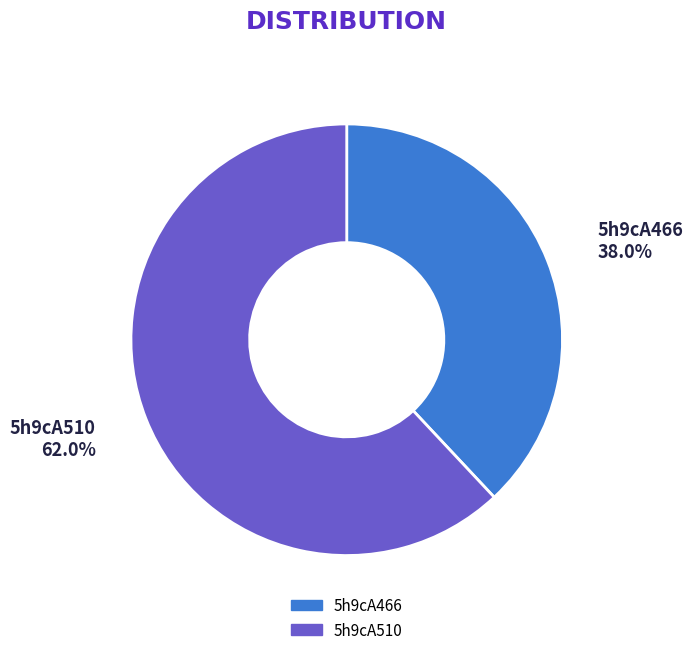

Is the sum of 5h9cA466 and 5h9cA510 greater than half?

Yes